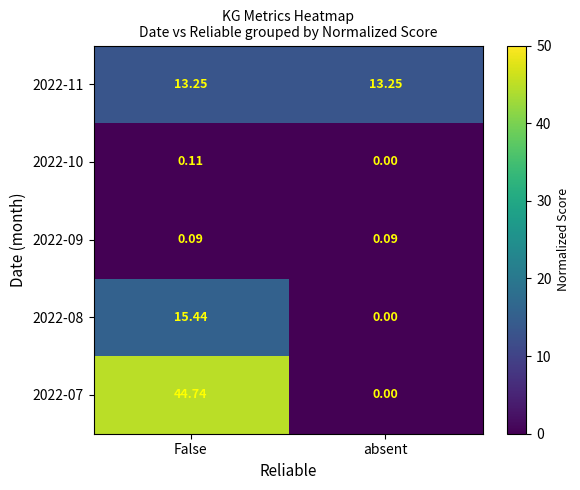

How many categories are shown in the chart?

2